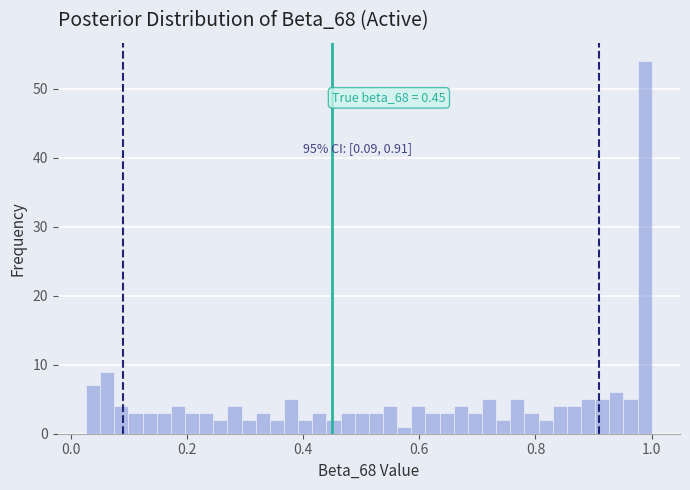

Around what value on the x-axis is the tallest bar? Give the approximate position of its centre, as read against the axis.

0.98